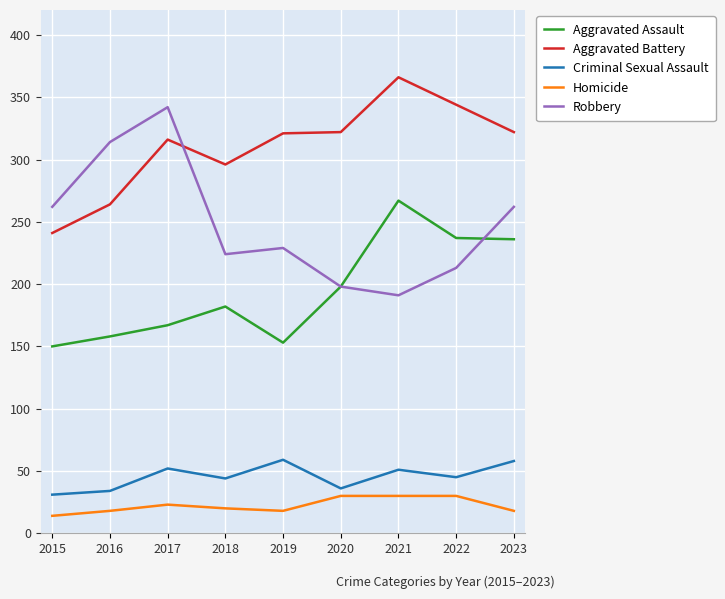

At which label does Robbery first exceed 229?

2015